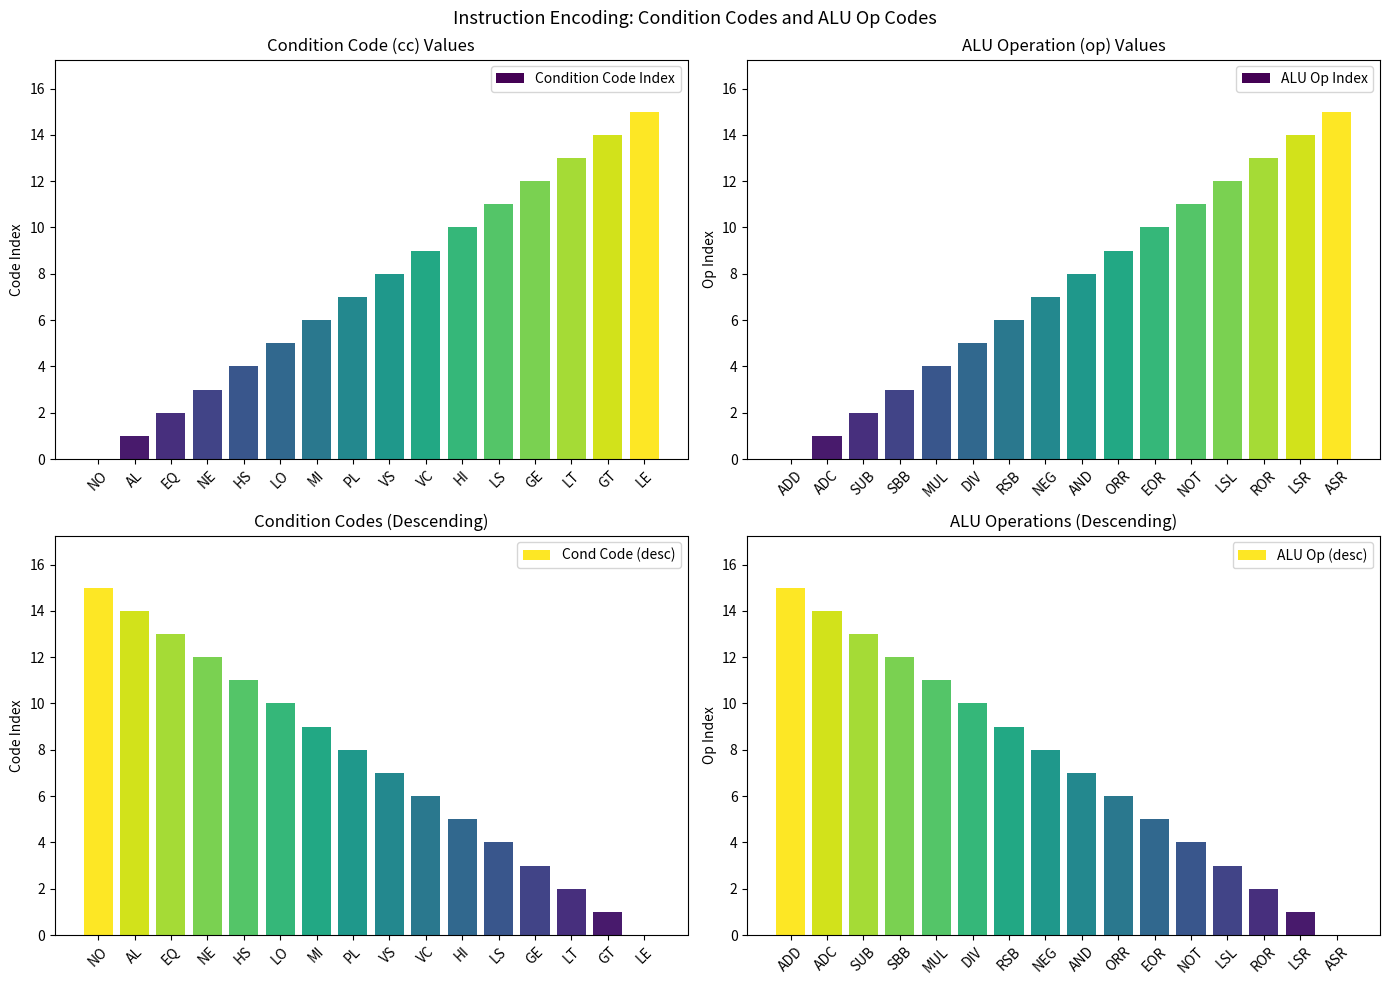

How many bars are there in total?

64